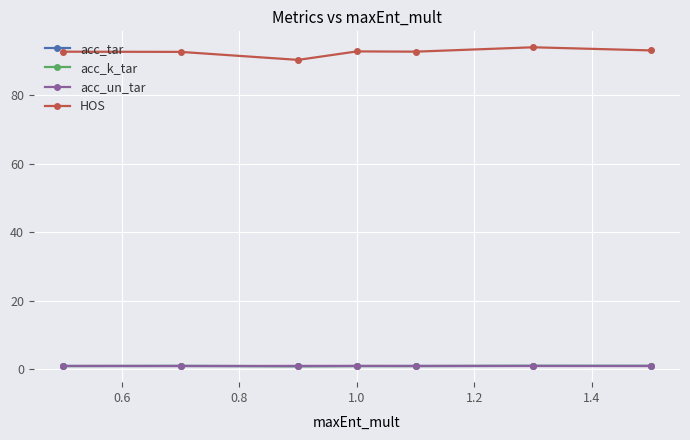

At how many categories does at least one series exceed 16?

7